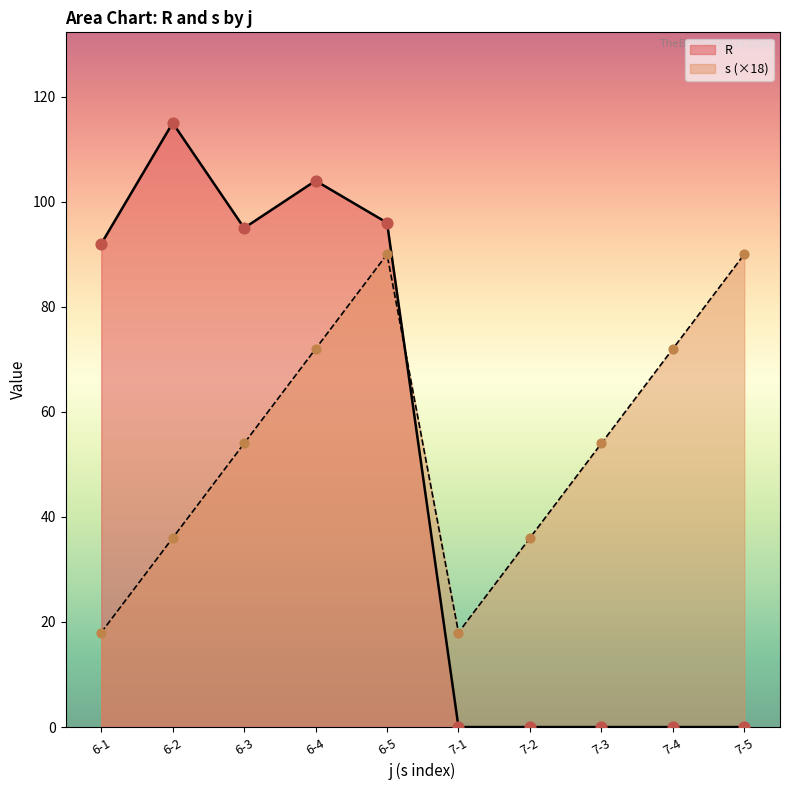

Which series reaches the maximum Y coordinate?

R